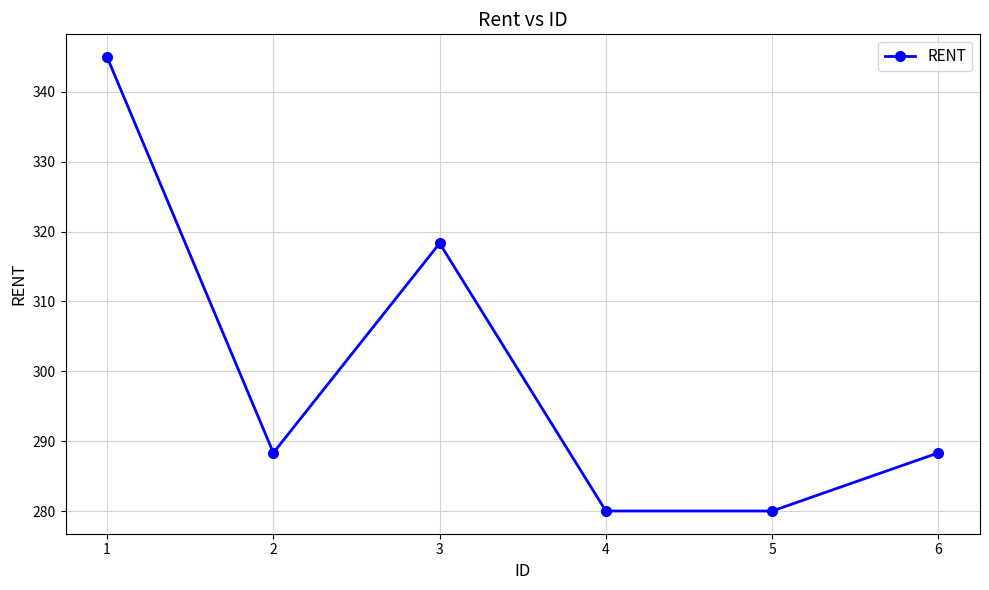

What is the average value?

300.0